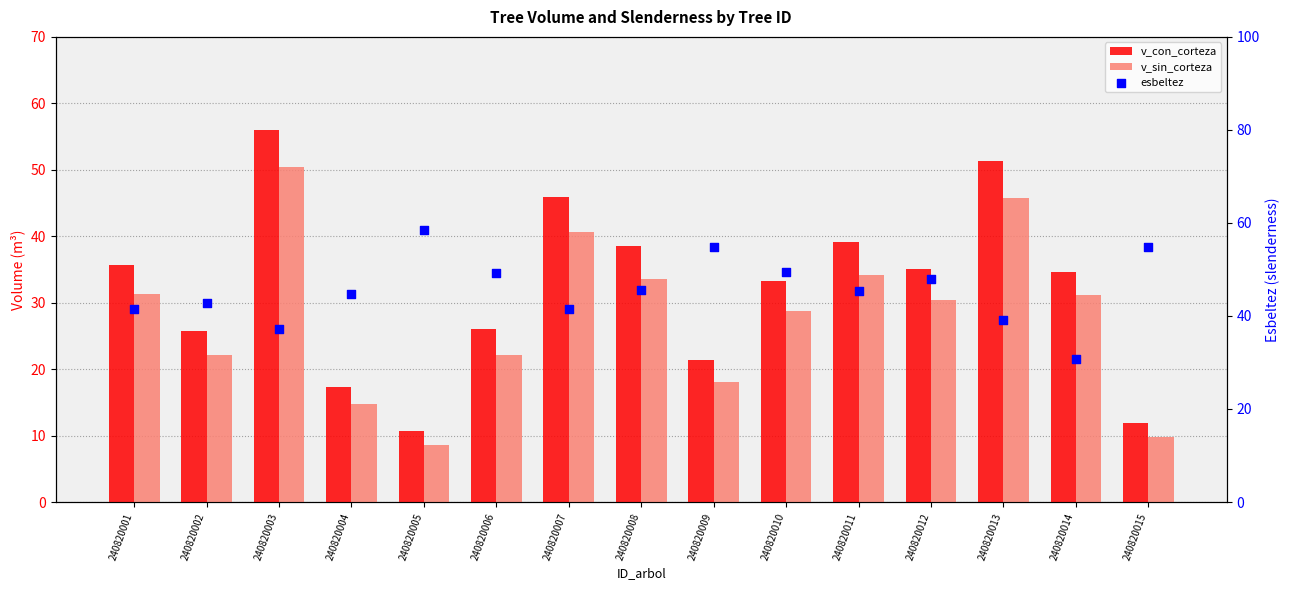

At which category is the sum across all series the highest?

240820003